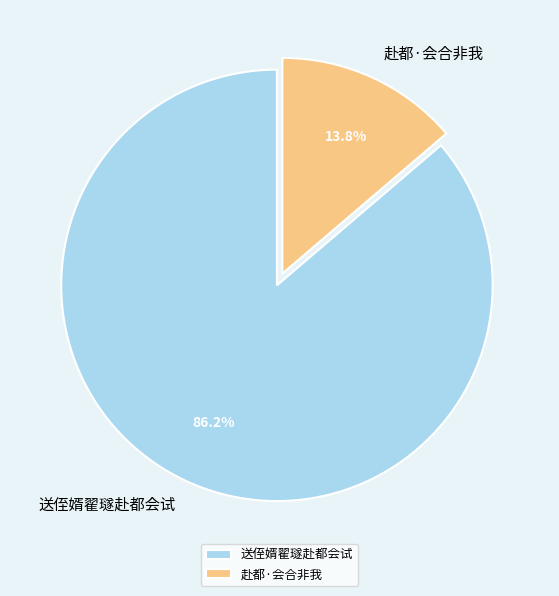

To the nearest percent, what is the combined percentage of 送侄婿翟璲赴都会试 and 赴都·会合非我?

100%